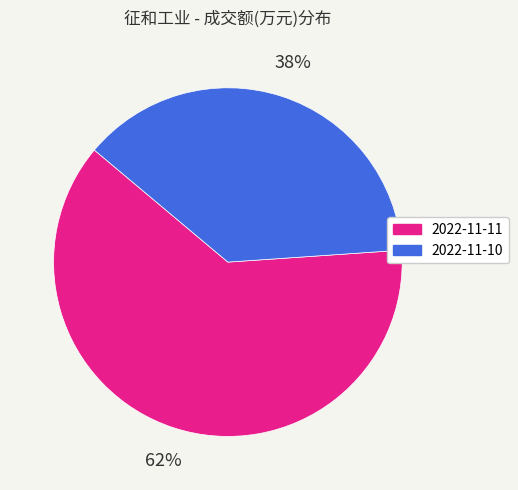

To the nearest percent, what is the average slice percentage?

50%